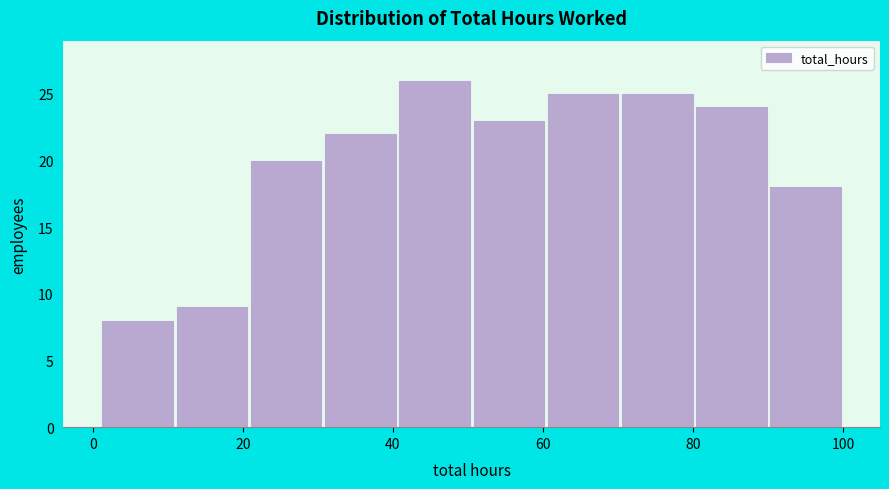

Reading left to right, list every bar in this chart as the range it spans on the x-axis followed by its height. Neither the bar edges nor the heights are printed on the chart, so give them approximately, as read against the axes.

2 to 10: 8
10 to 20: 9
20 to 30: 20
30 to 40: 22
40 to 50: 26
50 to 60: 23
60 to 70: 25
70 to 80: 25
80 to 90: 24
90 to 100: 18